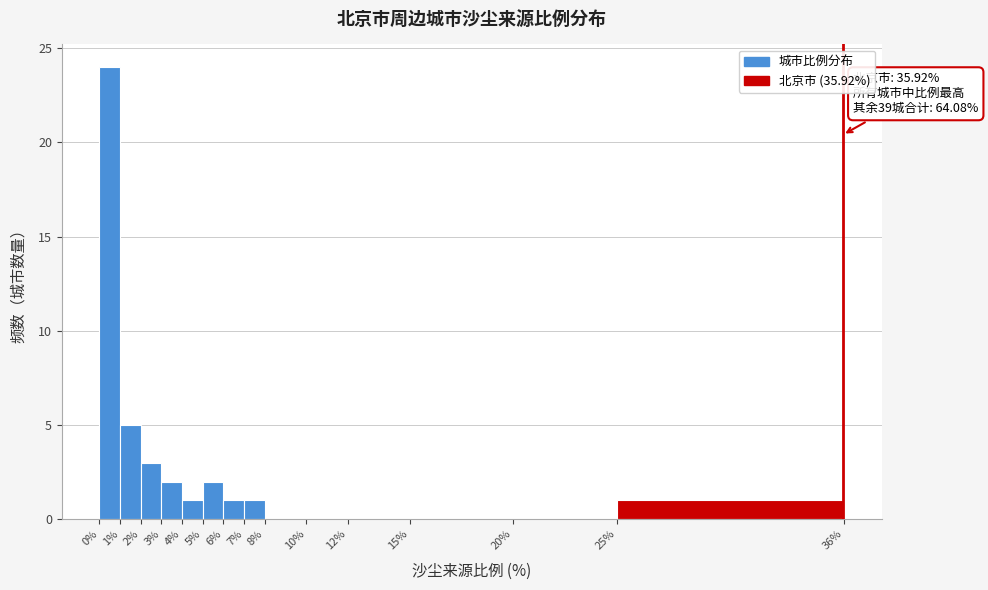

Which range on the x-axis has the tallest bar?

0% to 1%